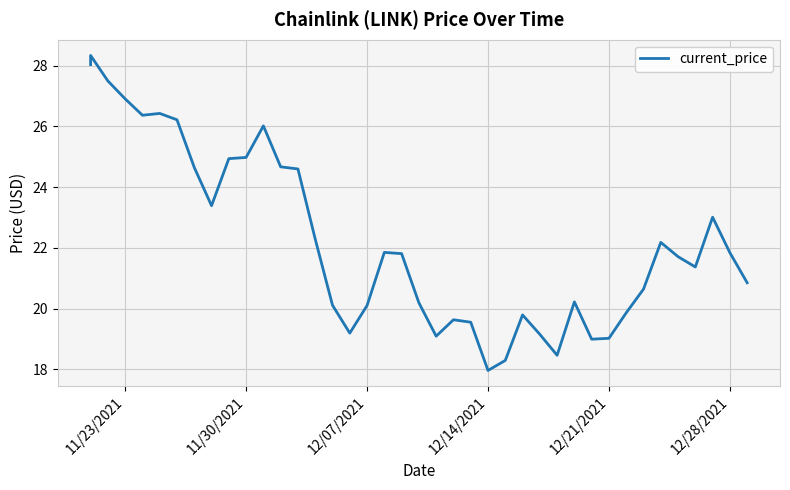

What is the value of the 11th point from the left?

25.0